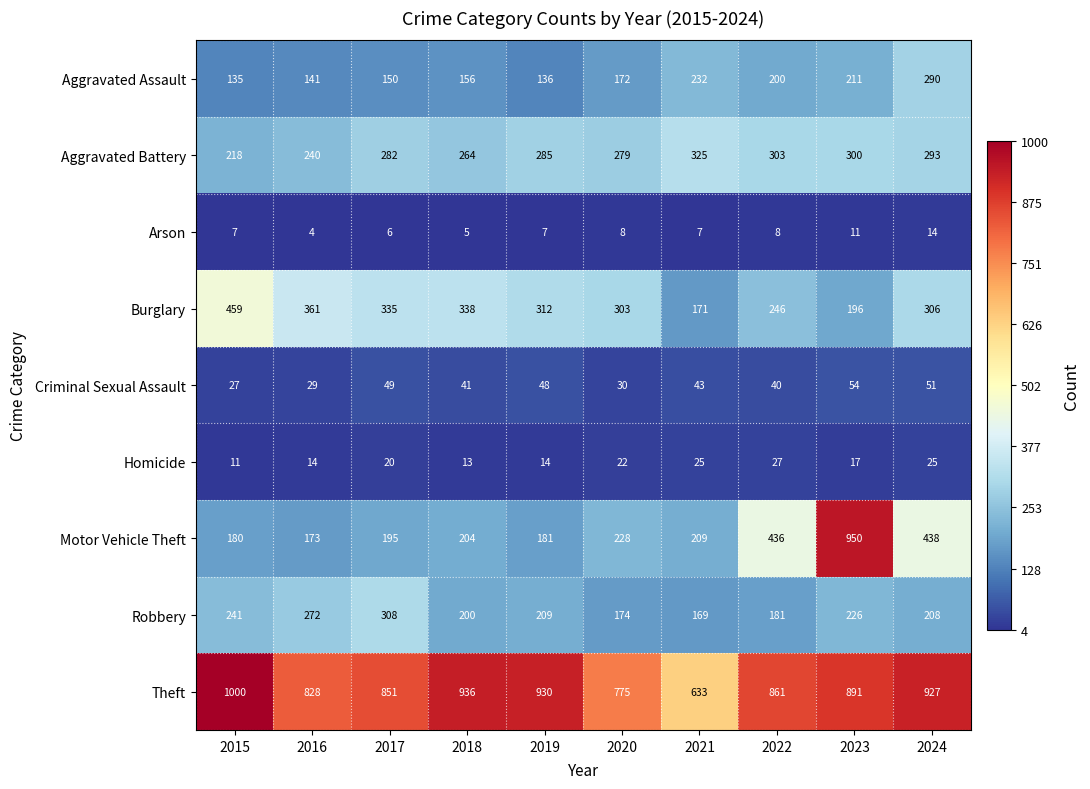

What is the spread (max minus min) of values at 2022?

853